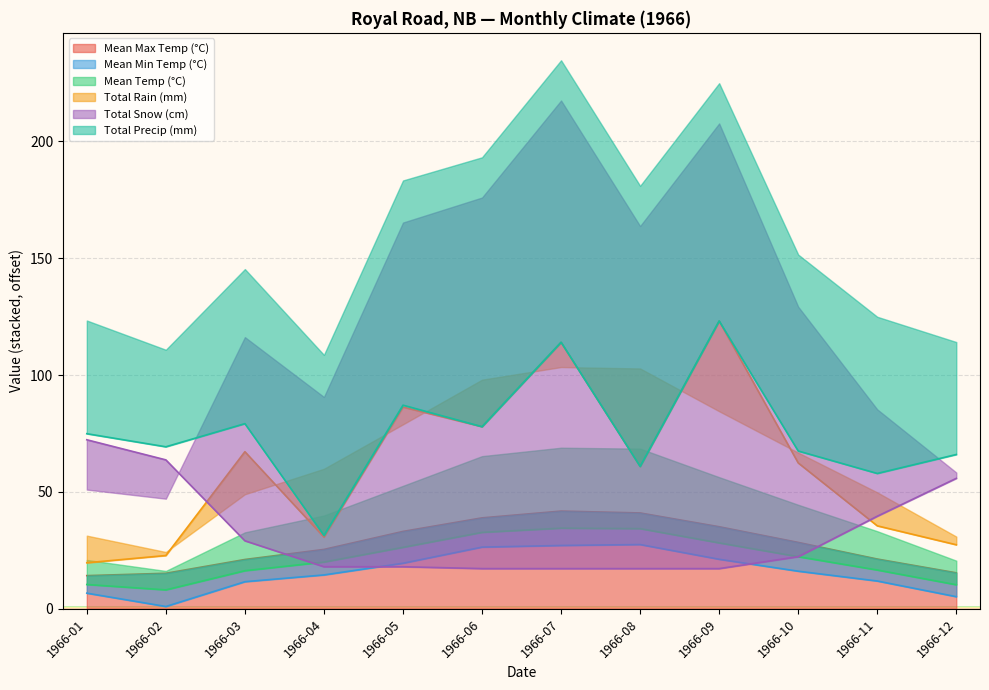

Which label corresponds to the largest value in the chart?

1966-09